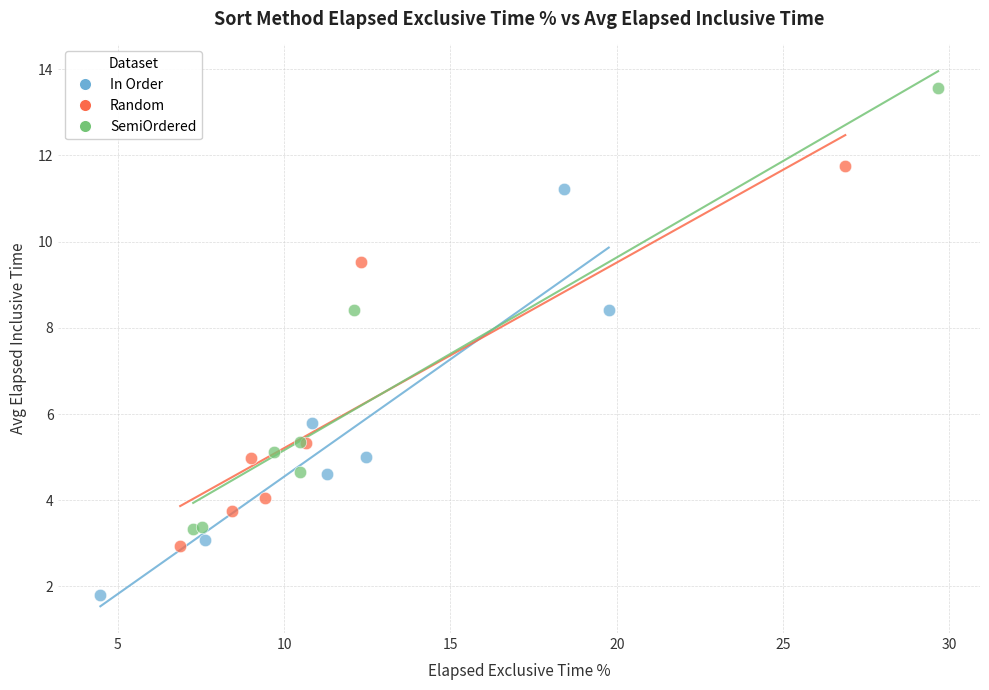

Which series reaches the maximum Y coordinate?

SemiOrdered